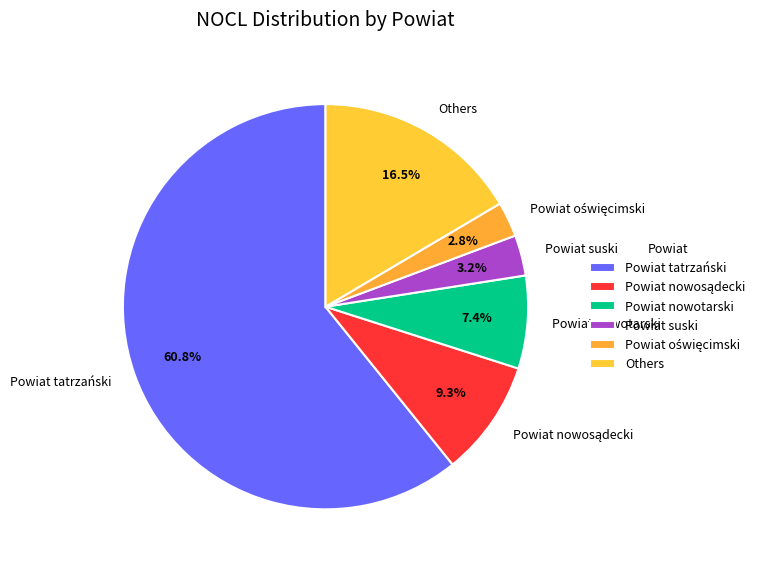

Which slice represents more than half of the pie?

Powiat tatrzański